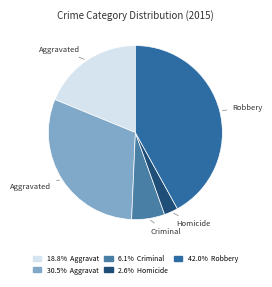

How many slices are in this pie chart?

5